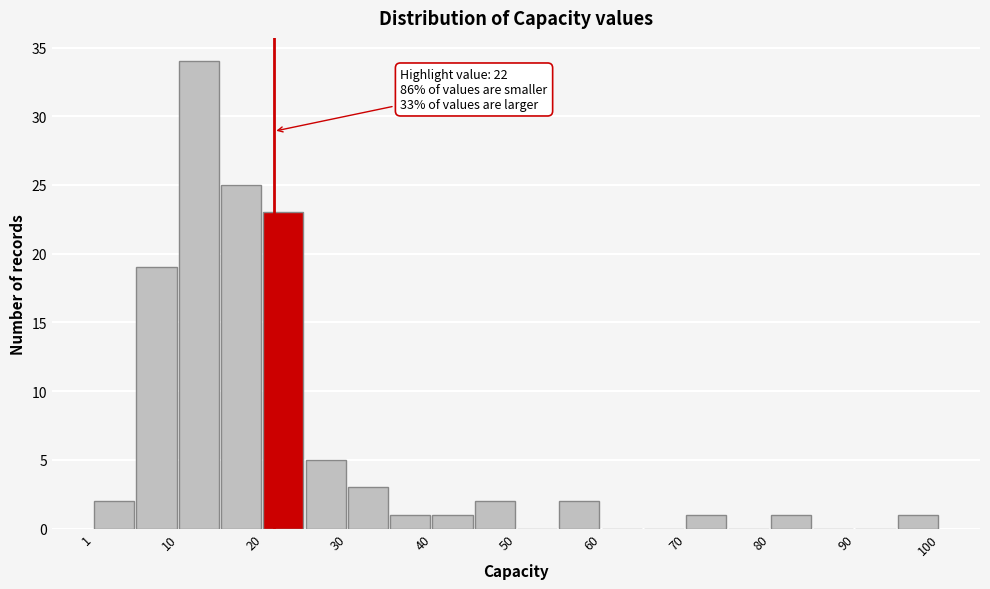

Which range on the x-axis has the tallest bar?

11 to 16